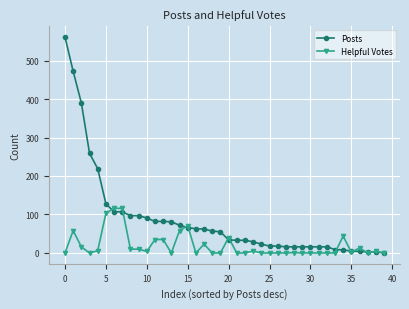

At how many categories does at least one series exceed 560?

1